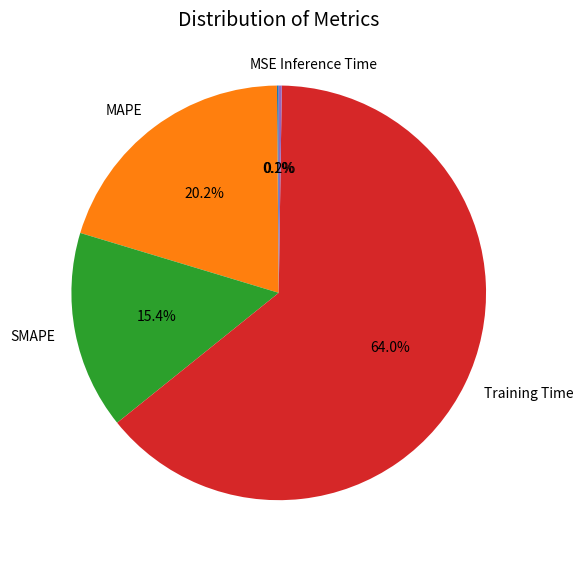

What portion of the pie excludes MAPE?

79.8%